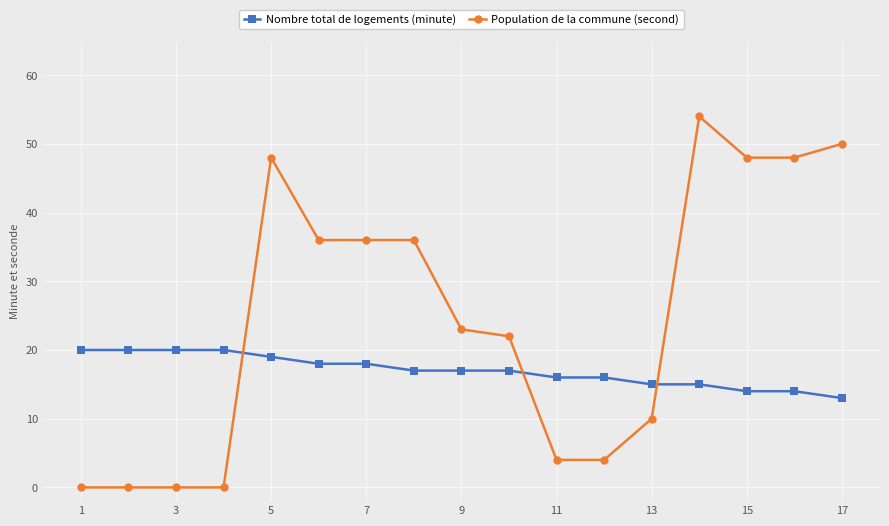

Reading left to right, extract all data points from this chart.

Nombre total de logements (minute): 20	20	20	20	19	18	18	17	17	17	16	16	15	15	14	14	13
Population de la commune (second): 0	0	0	0	48	36	36	36	23	22	4	4	10	54	48	48	50